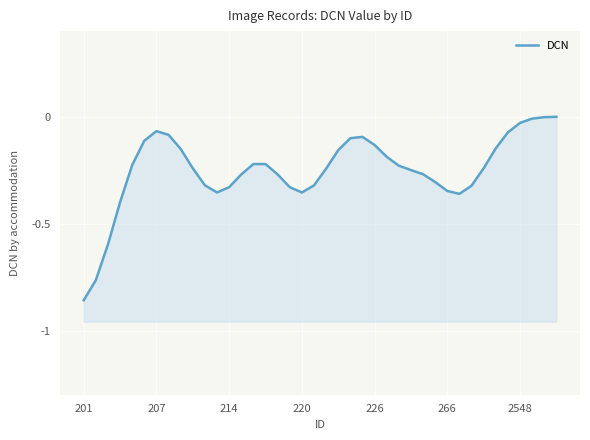

Between 2548 and 35, which is larger?

2548